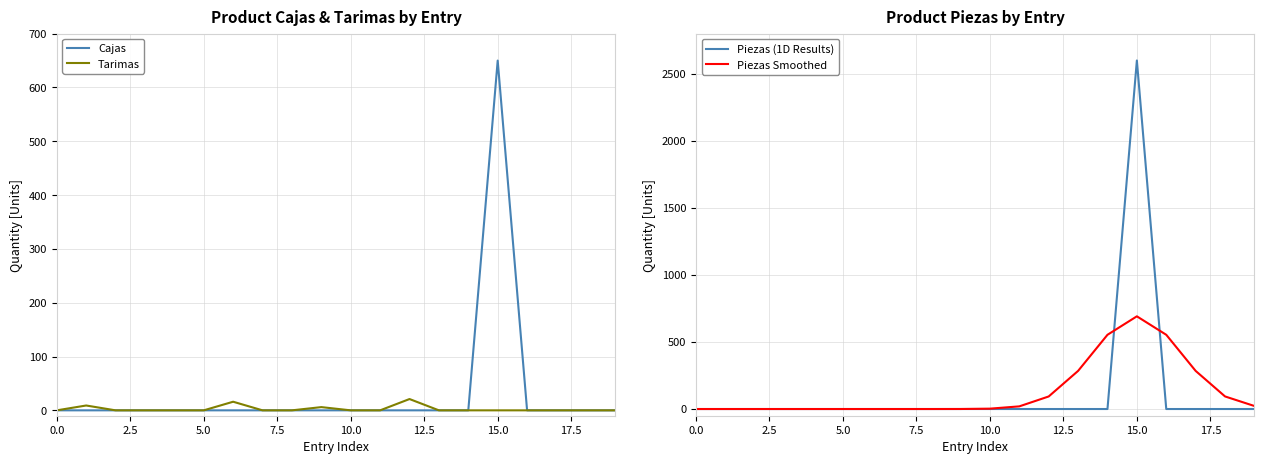

What is the approximate value of Piezas Smoothed at 18?

93.8